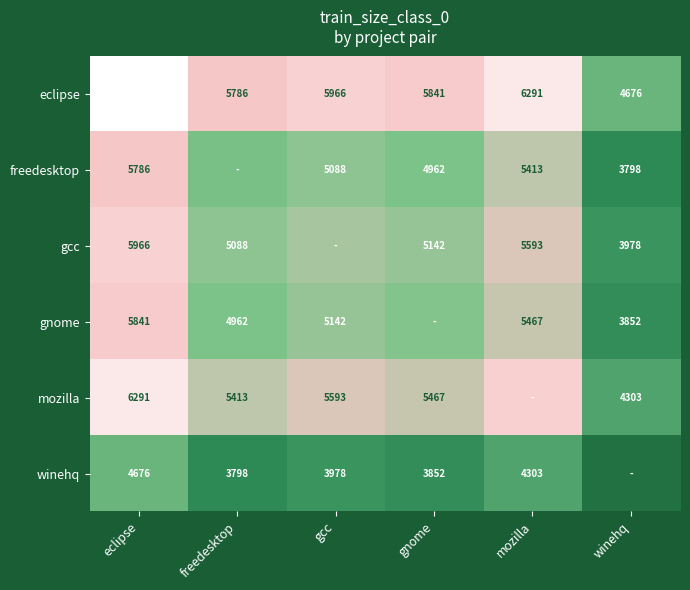

What is the sum of the winehq values at mozilla and freedesktop?

8101